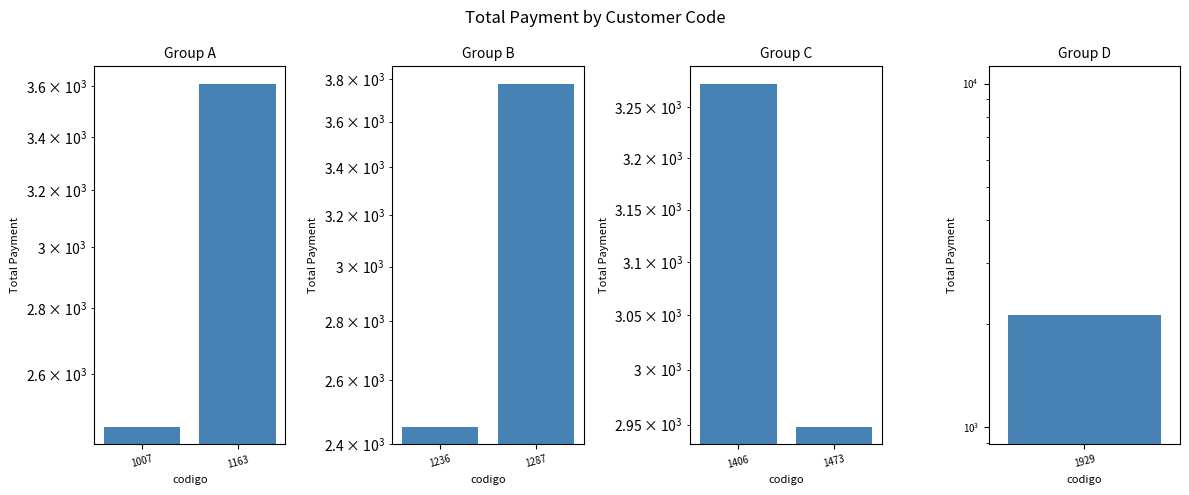

Which has a higher value, 1163 or 1007?

1163